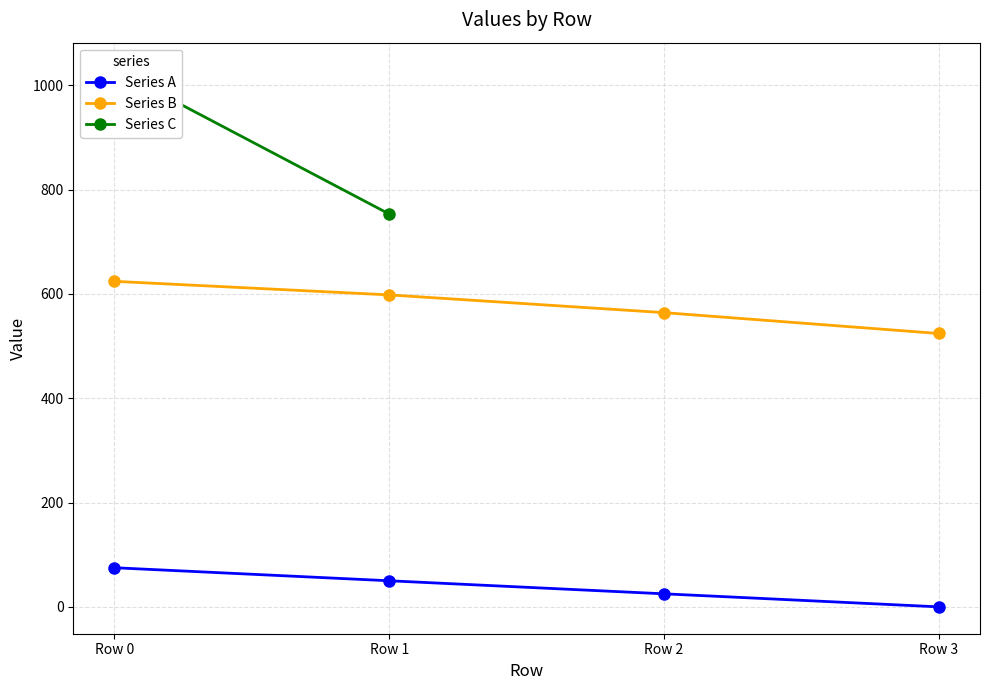

Does the chart display data point markers on the line(s)?

Yes